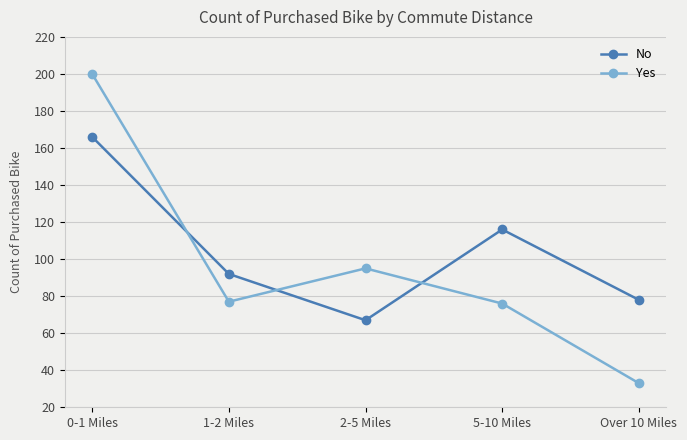

Which series has the widest spread of values?

Yes